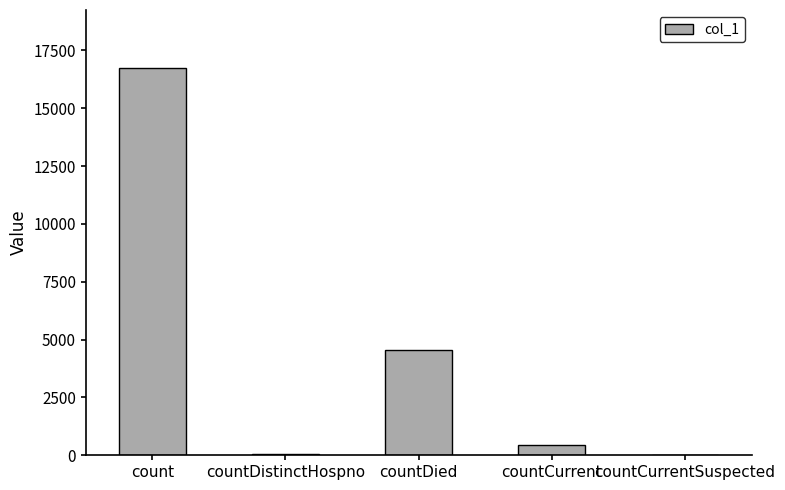

True or false: the data shows 0 at countCurrentSuspected.

True